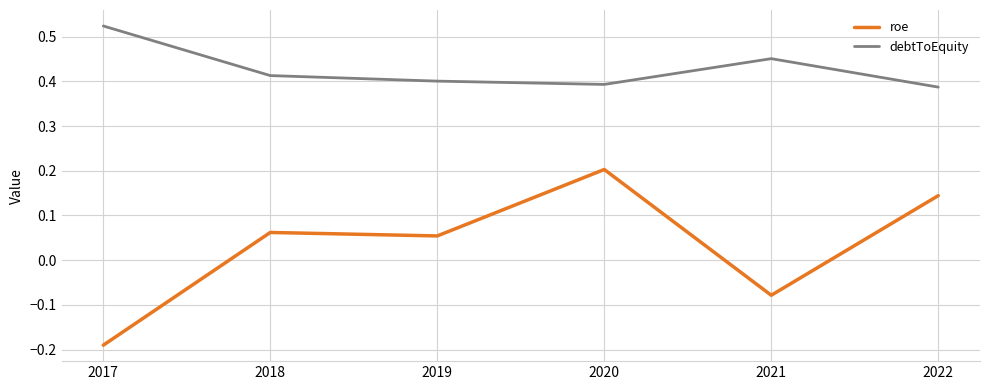

How many values in the roe series exceed 0?

4